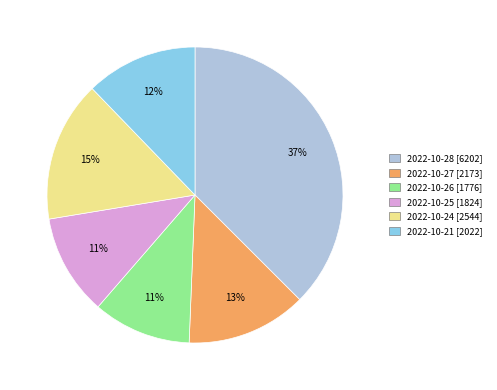

Is there a majority slice in this chart?

No